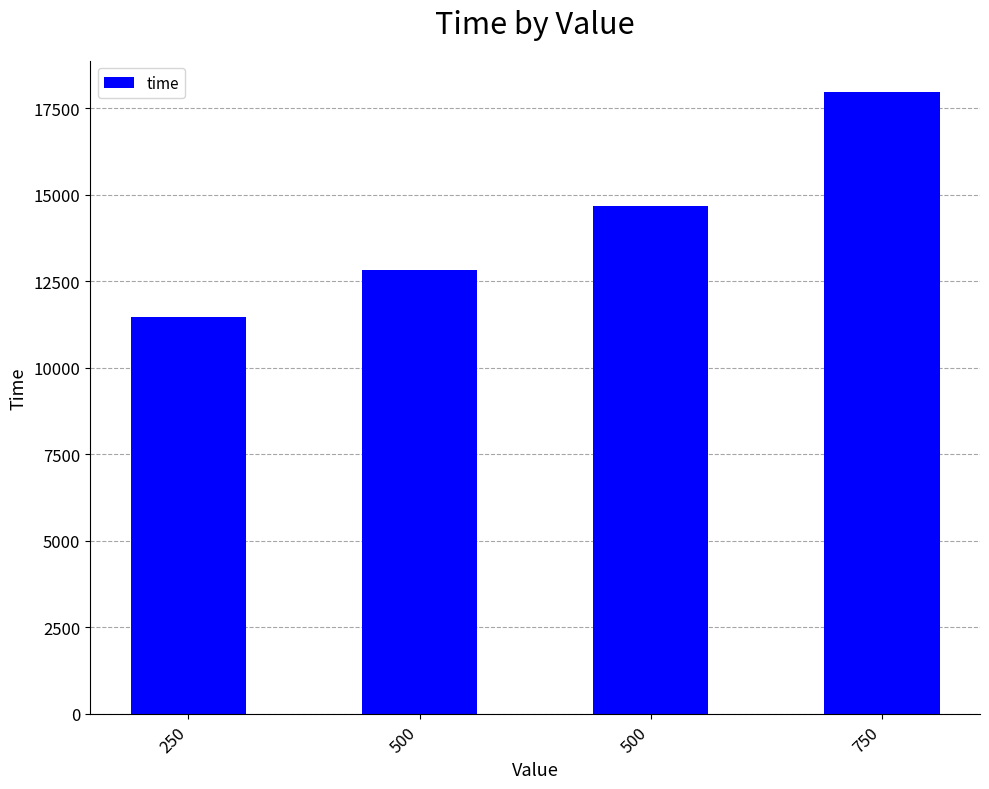

How many values are below 14686?

2